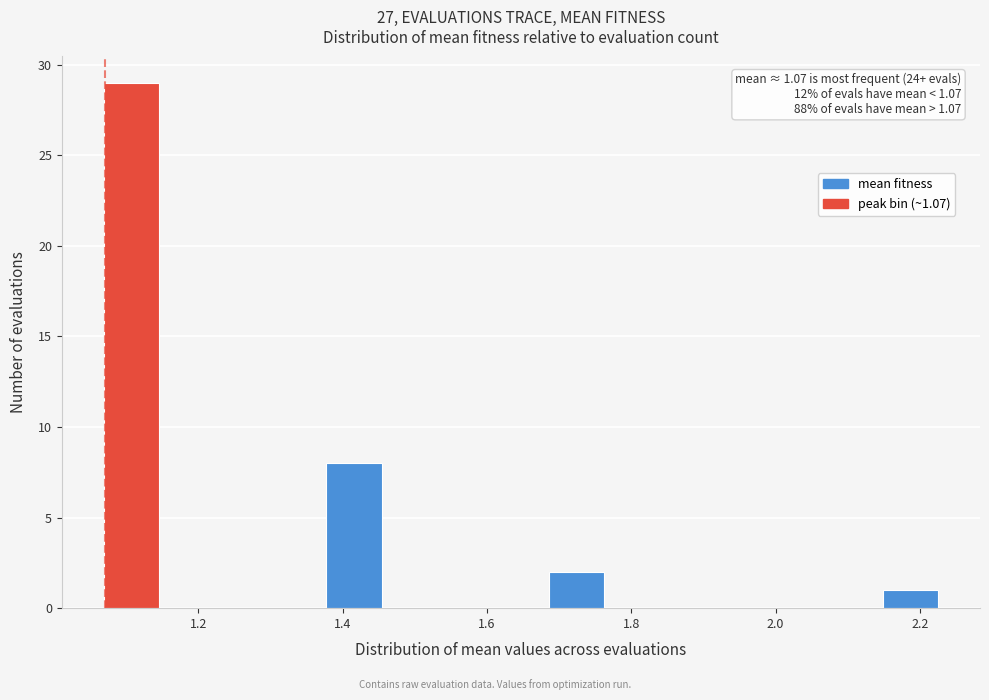

Read against the x-axis, roughly where is the centre of the tallest bar?

1.10